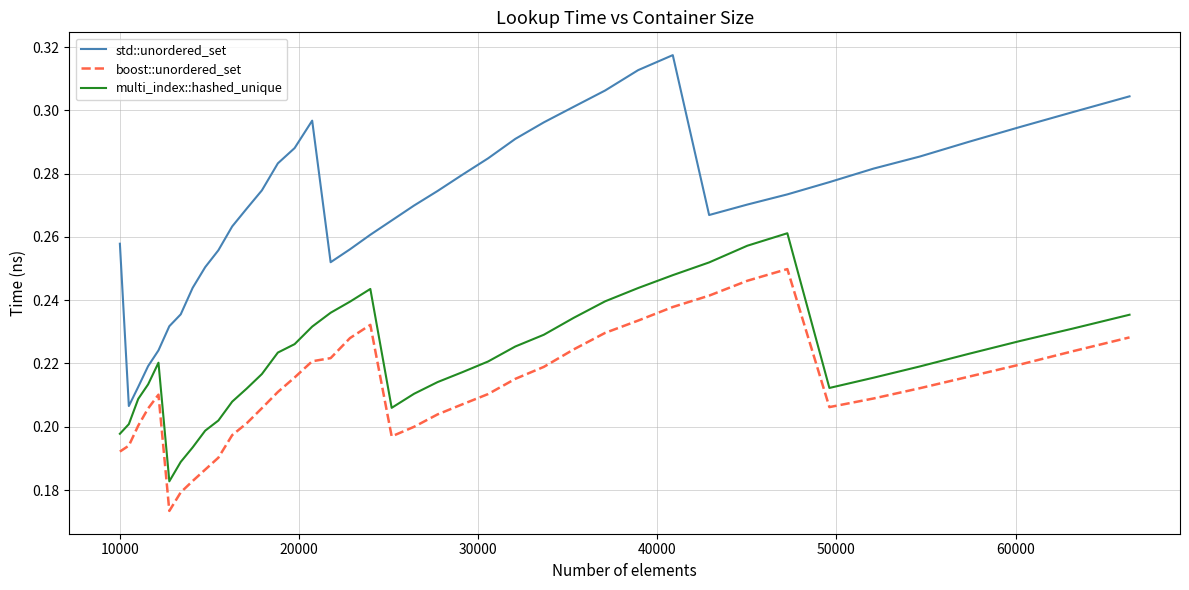

How many categories are shown in the chart?

40